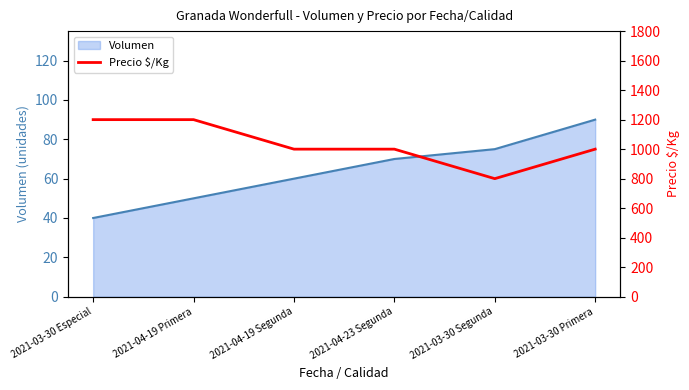

Rank the categories by Volumen value from highest to lowest.

2021-03-30 Primera, 2021-03-30 Segunda, 2021-04-23 Segunda, 2021-04-19 Segunda, 2021-04-19 Primera, 2021-03-30 Especial